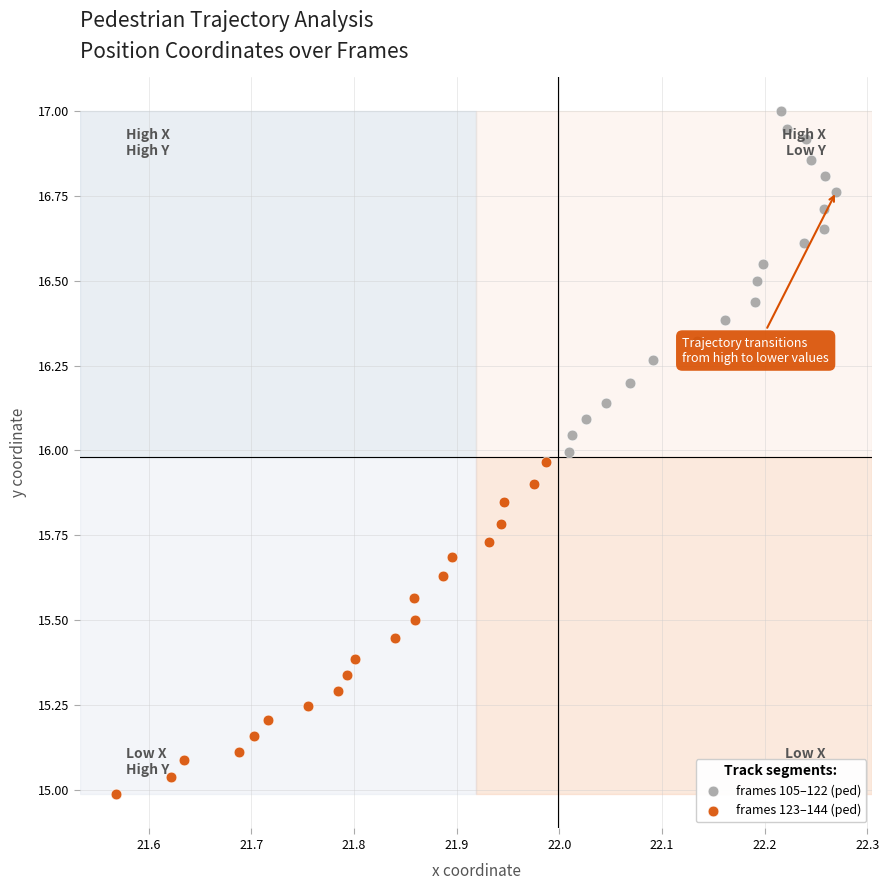

Which series contains the lowest Y value?

frames 123–144 (ped)